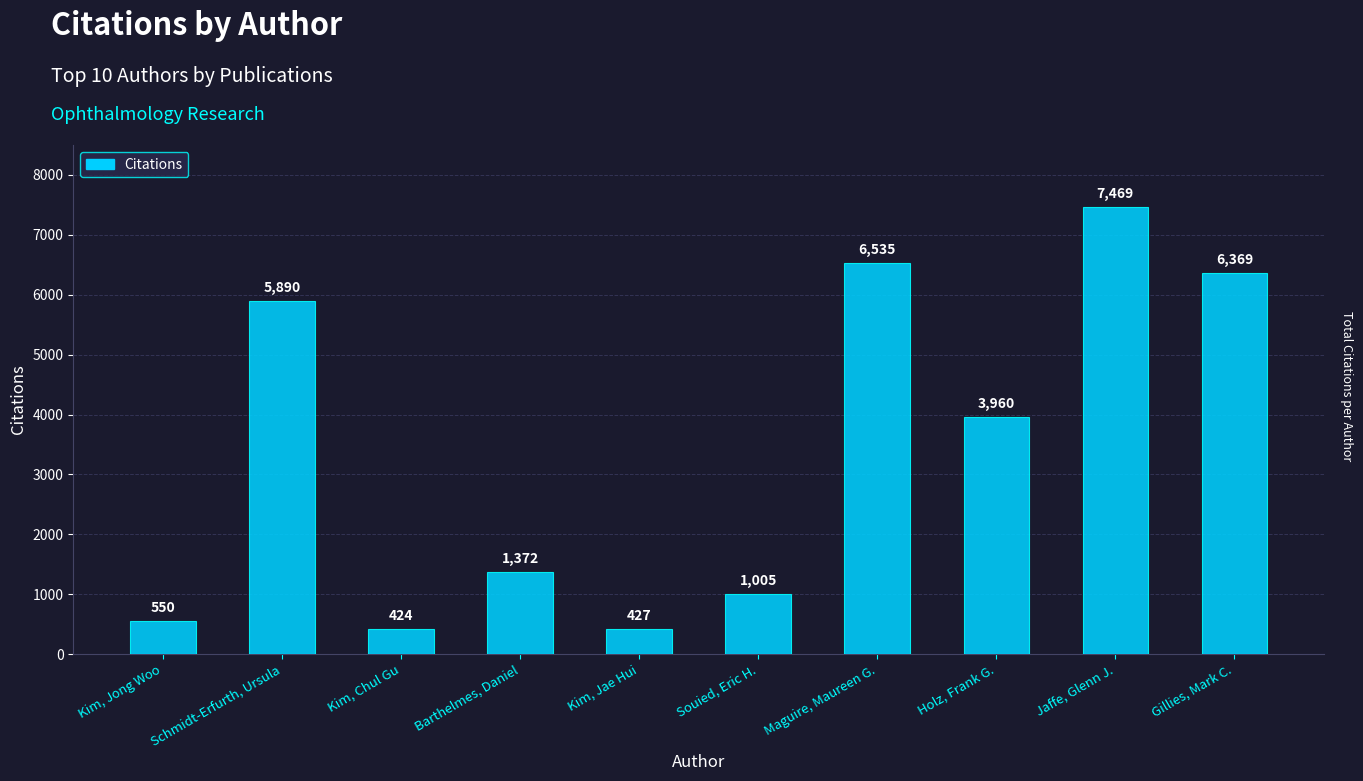

What is the change in value from Kim, Chul Gu to Holz, Frank G.?

+3536